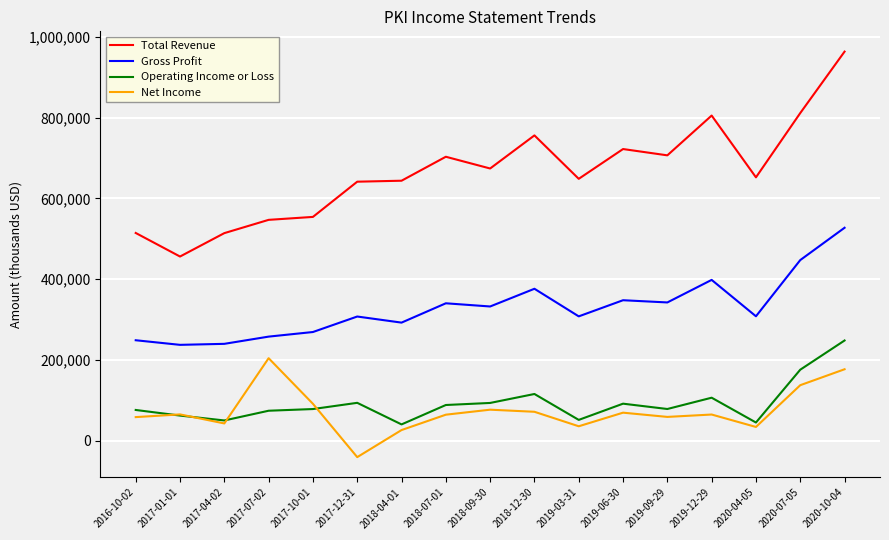

At which label is Gross Profit closest to 382300?

2018-12-30